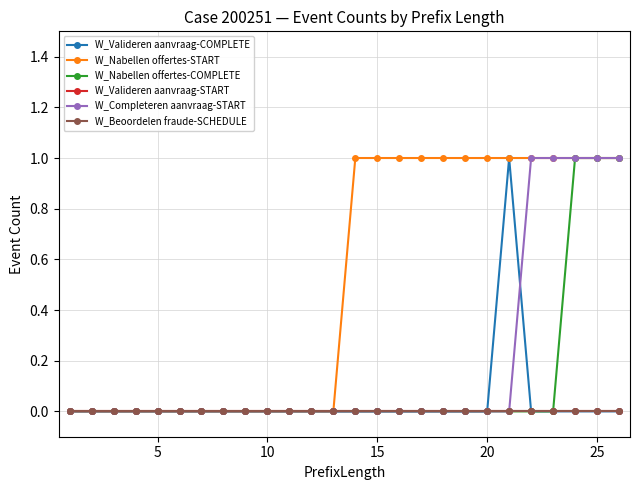

Is this an area chart (filled region under the line)?

No